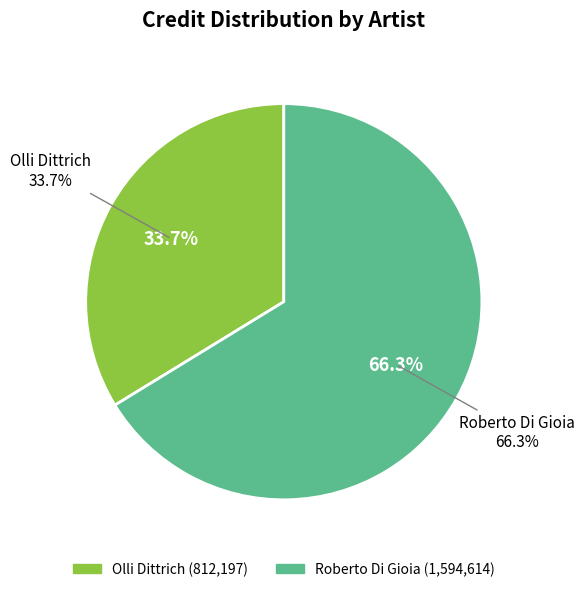

Does 265050 account for over 50% of the chart?

No